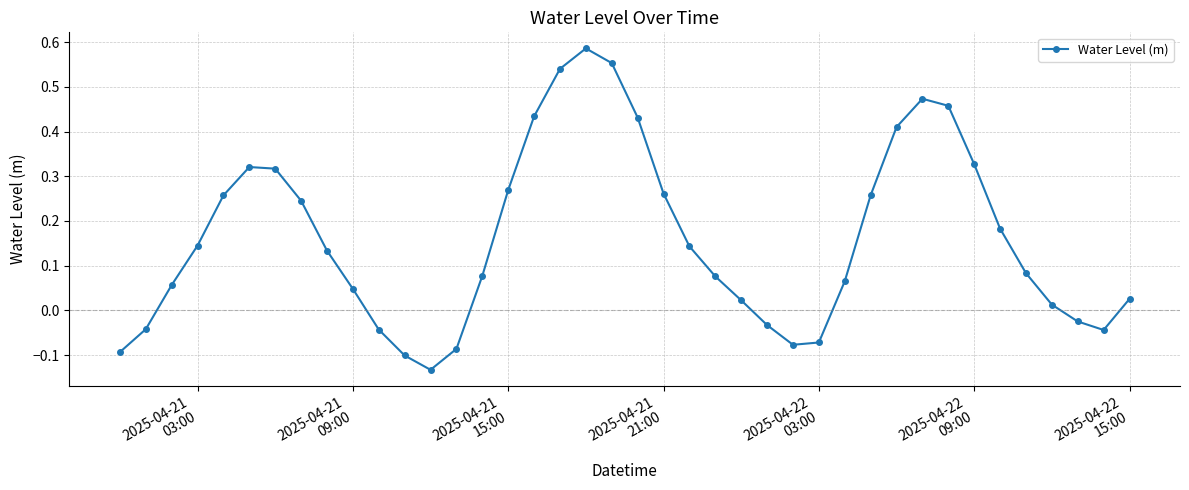

True or false: the data has more than 1 interior local peaks.

True